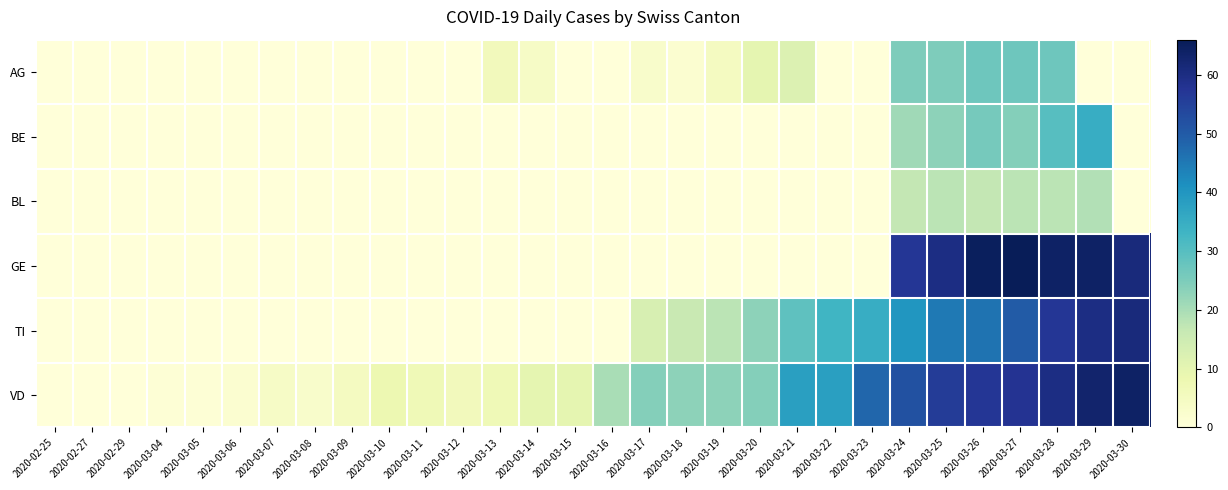

Between 2020-03-09 and 2020-03-26, which series saw the biggest shift?

GE